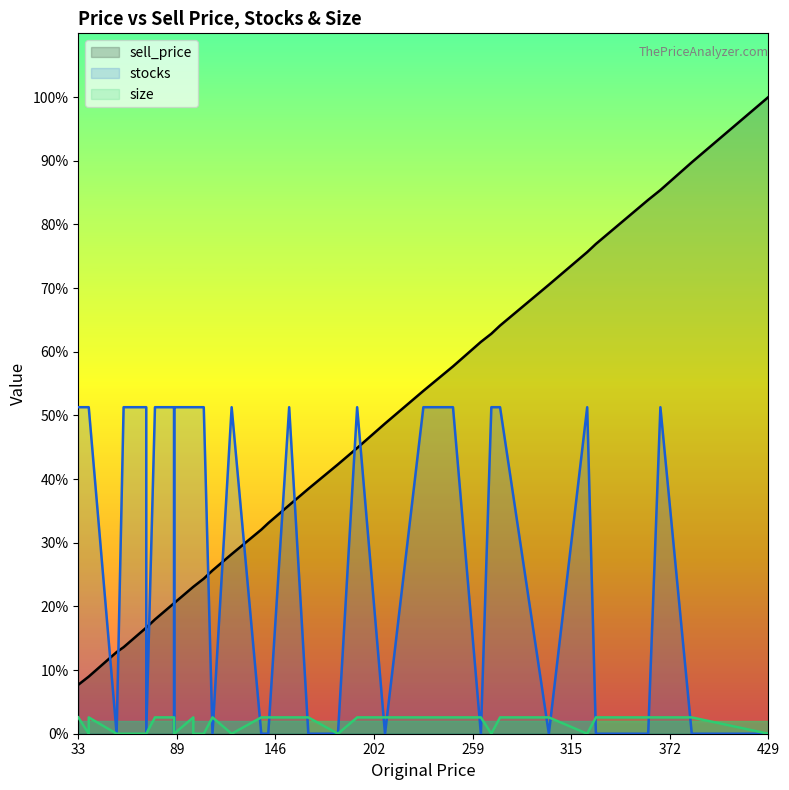

Which series has the largest range (max minus min)?

sell_price